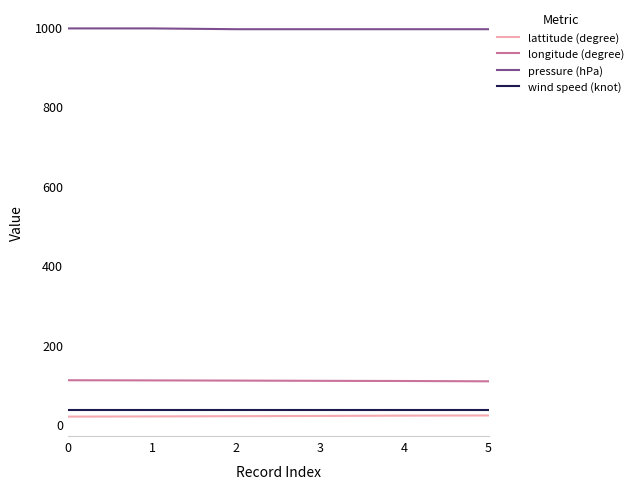

True or false: pressure (hPa) has more than 2 points higher than both neighbors.

False